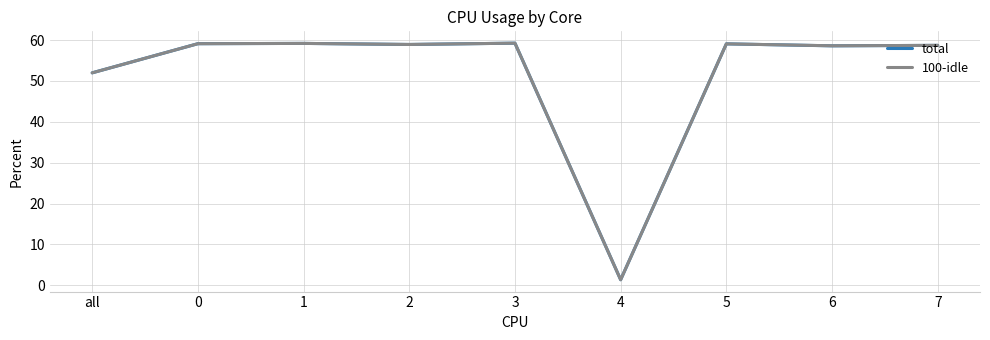

What is the lowest value of the 100-idle series?

1.4